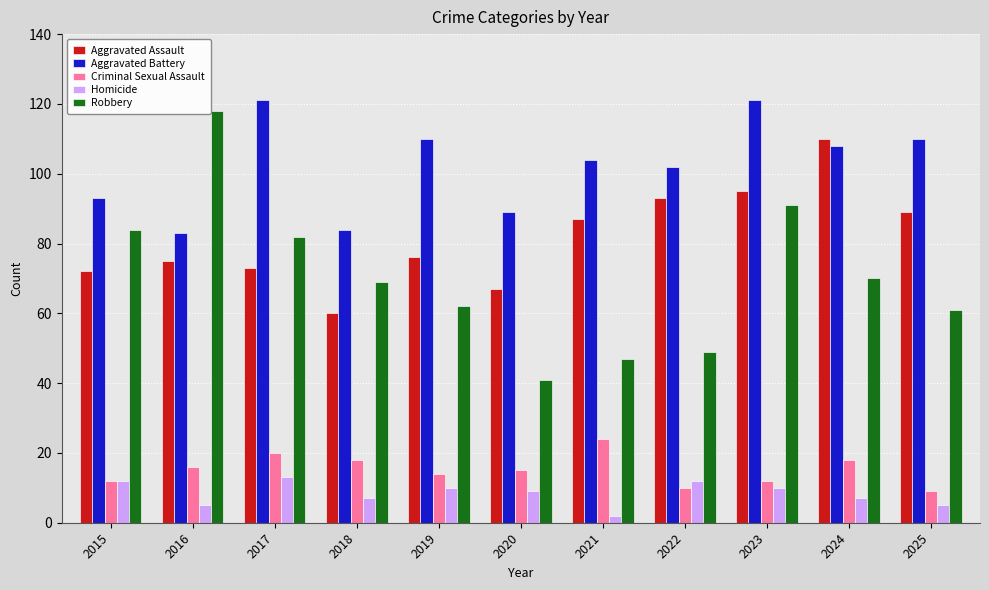

Reading left to right, list all the values displayed in this chart.

Aggravated Assault: 72	75	73	60	76	67	87	93	95	110	89
Aggravated Battery: 93	83	121	84	110	89	104	102	121	108	110
Criminal Sexual Assault: 12	16	20	18	14	15	24	10	12	18	9
Homicide: 12	5	13	7	10	9	2	12	10	7	5
Robbery: 84	118	82	69	62	41	47	49	91	70	61